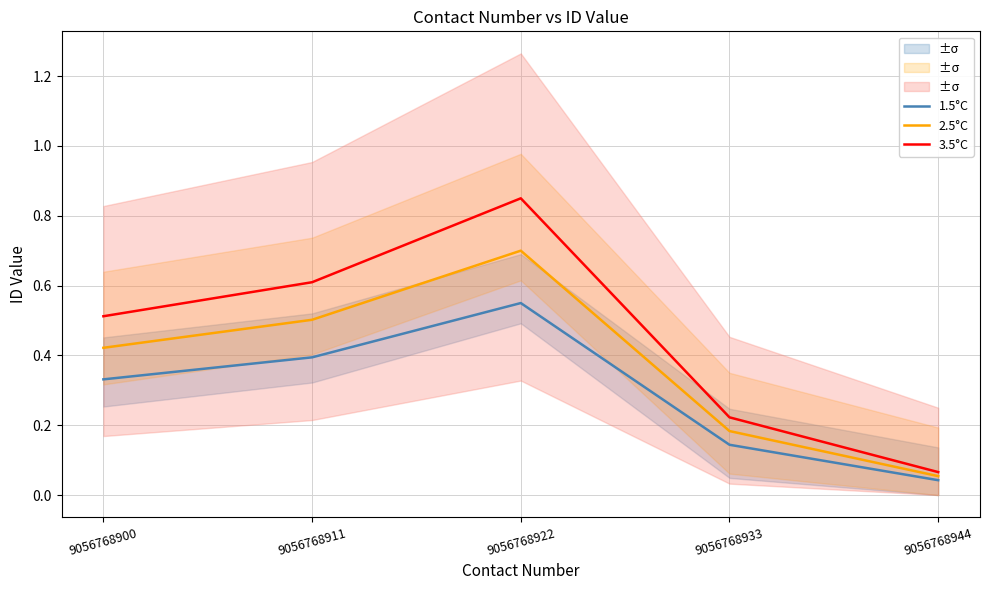

Between 9056768922 and 9056768933, which series saw the biggest shift?

3.5°C